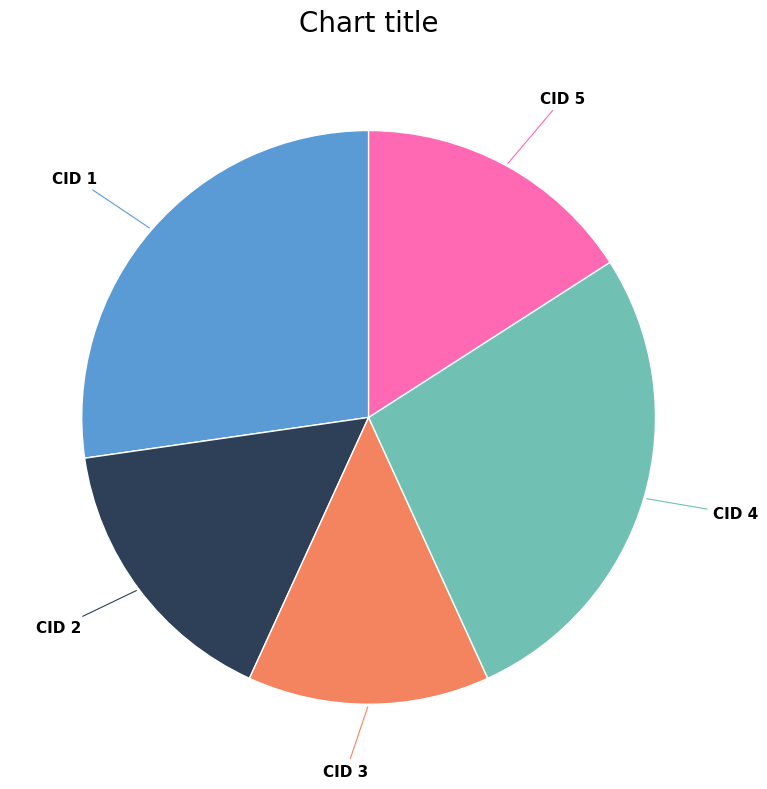

Is there any slice that represents more than half of the pie?

No